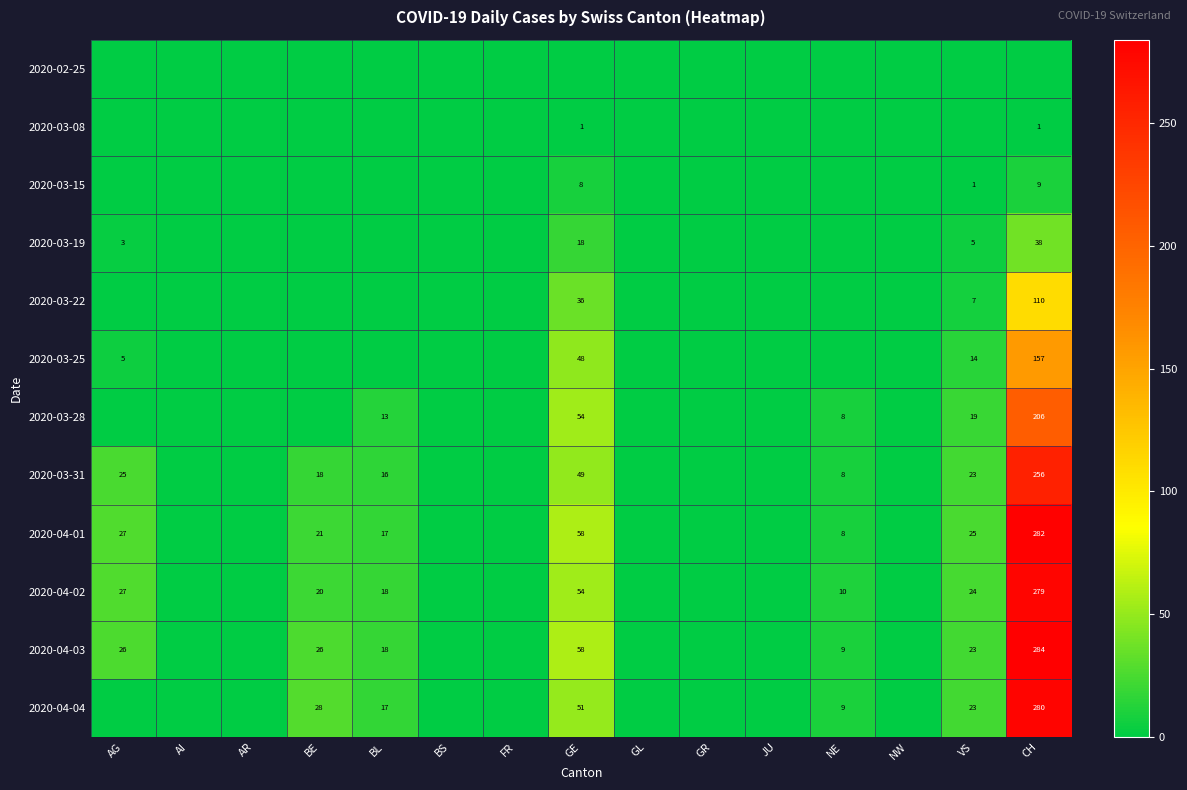

What is the sum of the 2020-04-01 values at BL and CH?

299